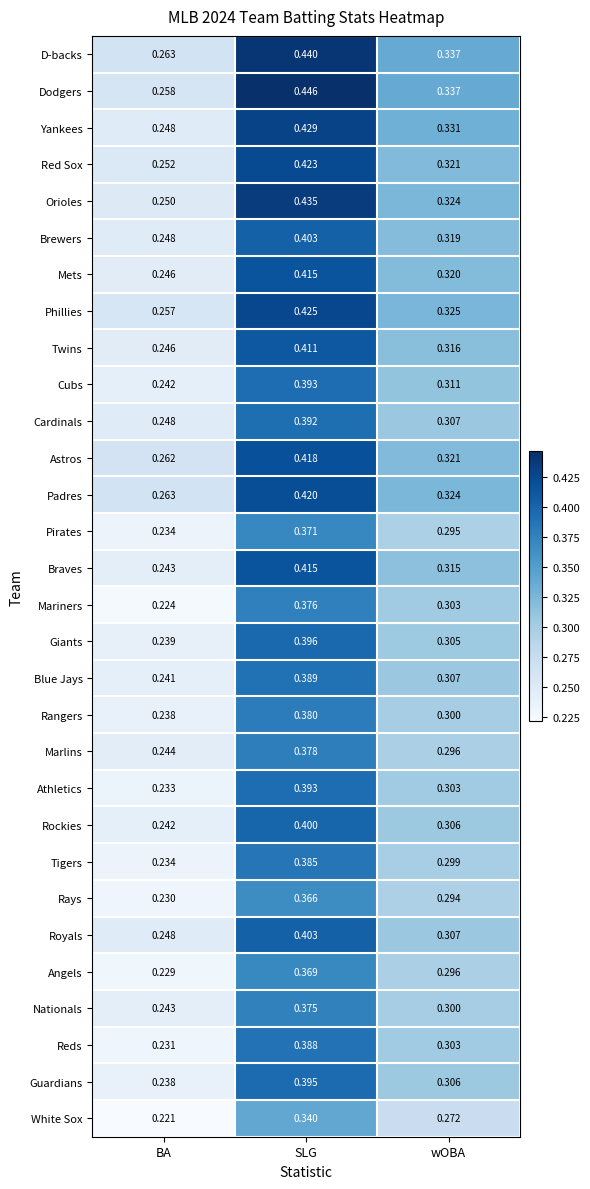

Which label corresponds to the smallest value in the chart?

BA